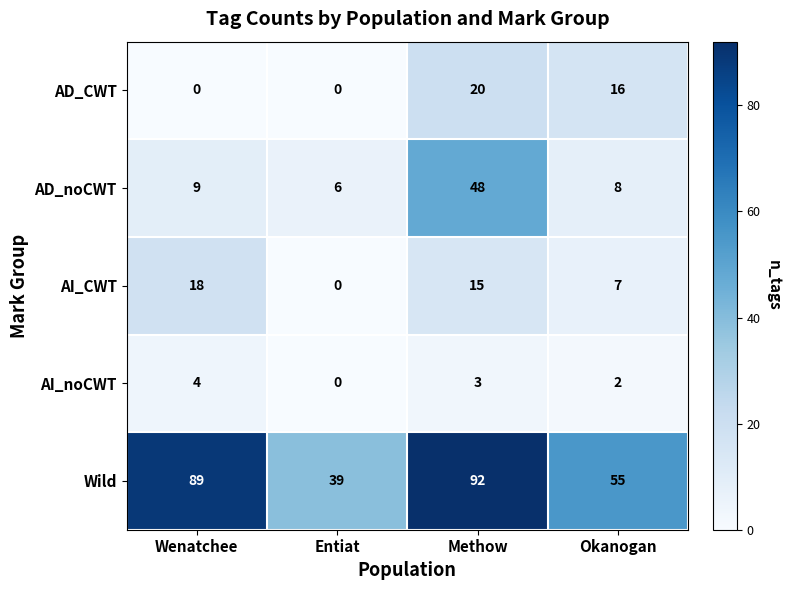

What is the maximum value shown in the chart?

92